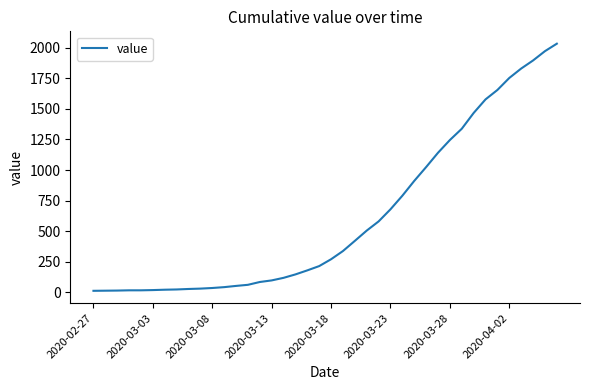

What is the maximum value shown in the chart?

2032